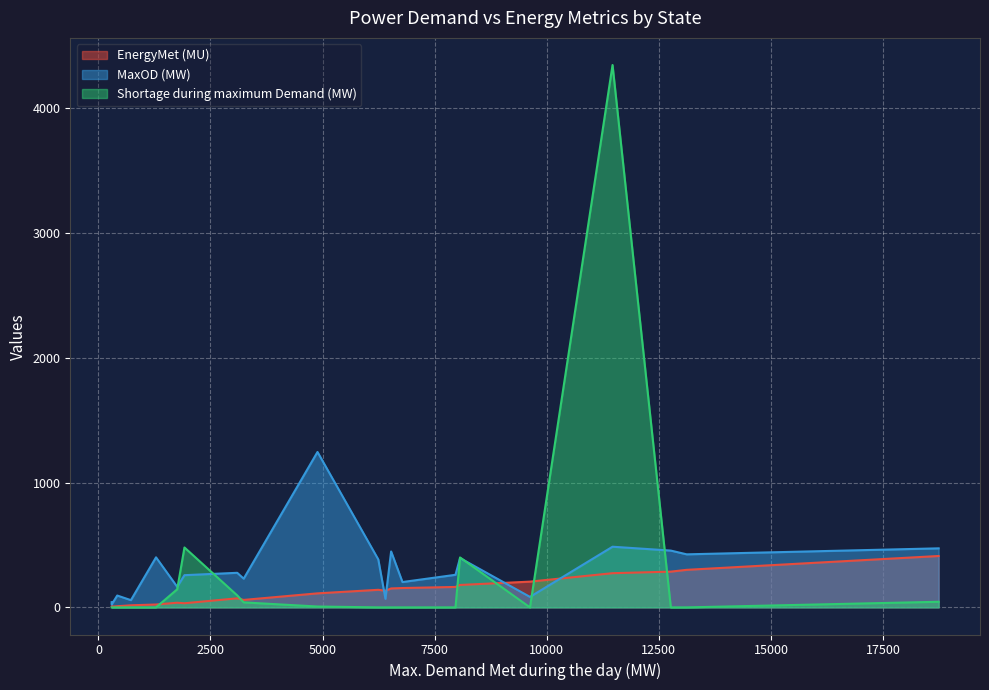

What are all the series names shown in the legend?

EnergyMet (MU), MaxOD (MW), Shortage during maximum Demand (MW)